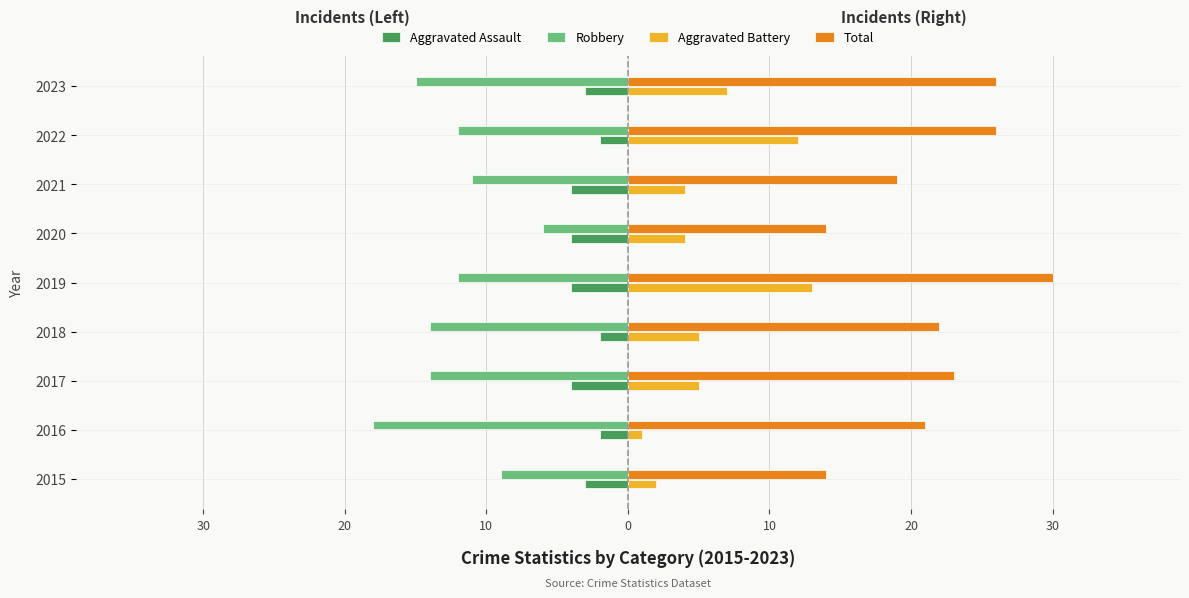

What are all the series names shown in the legend?

Aggravated Assault, Robbery, Aggravated Battery, Total